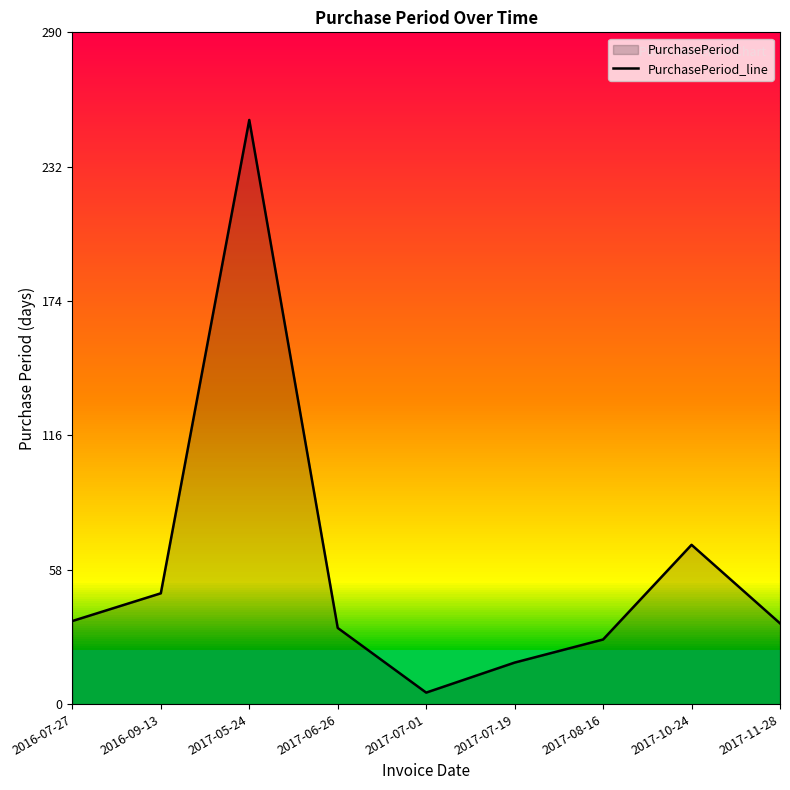

List the labels in order of value, smallest first.

2017-07-01, 2017-07-19, 2017-08-16, 2017-06-26, 2017-11-28, 2016-07-27, 2016-09-13, 2017-10-24, 2017-05-24